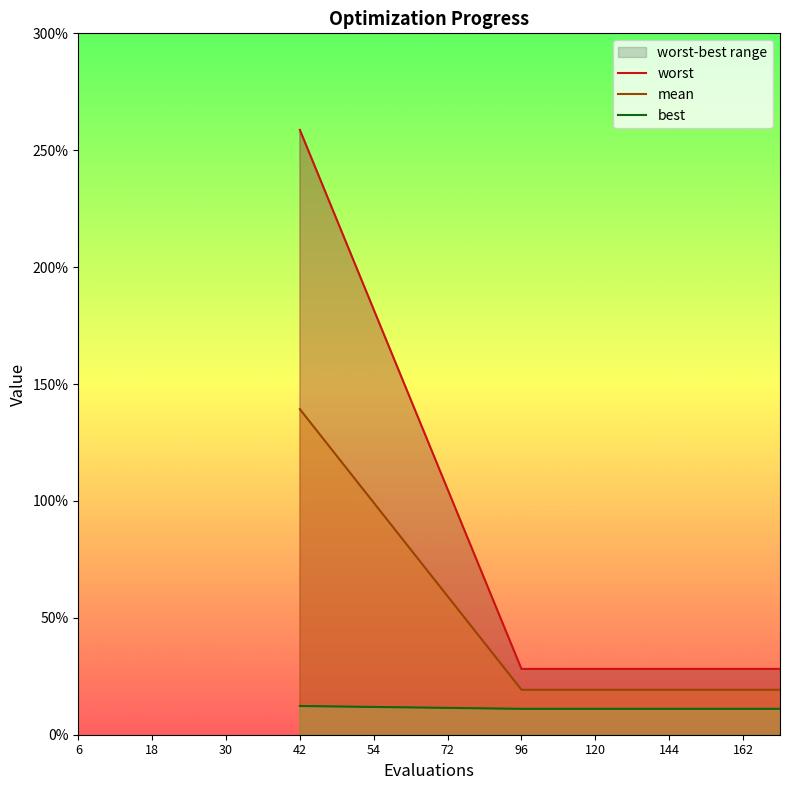

At which category does worst reach its first local peak?

120